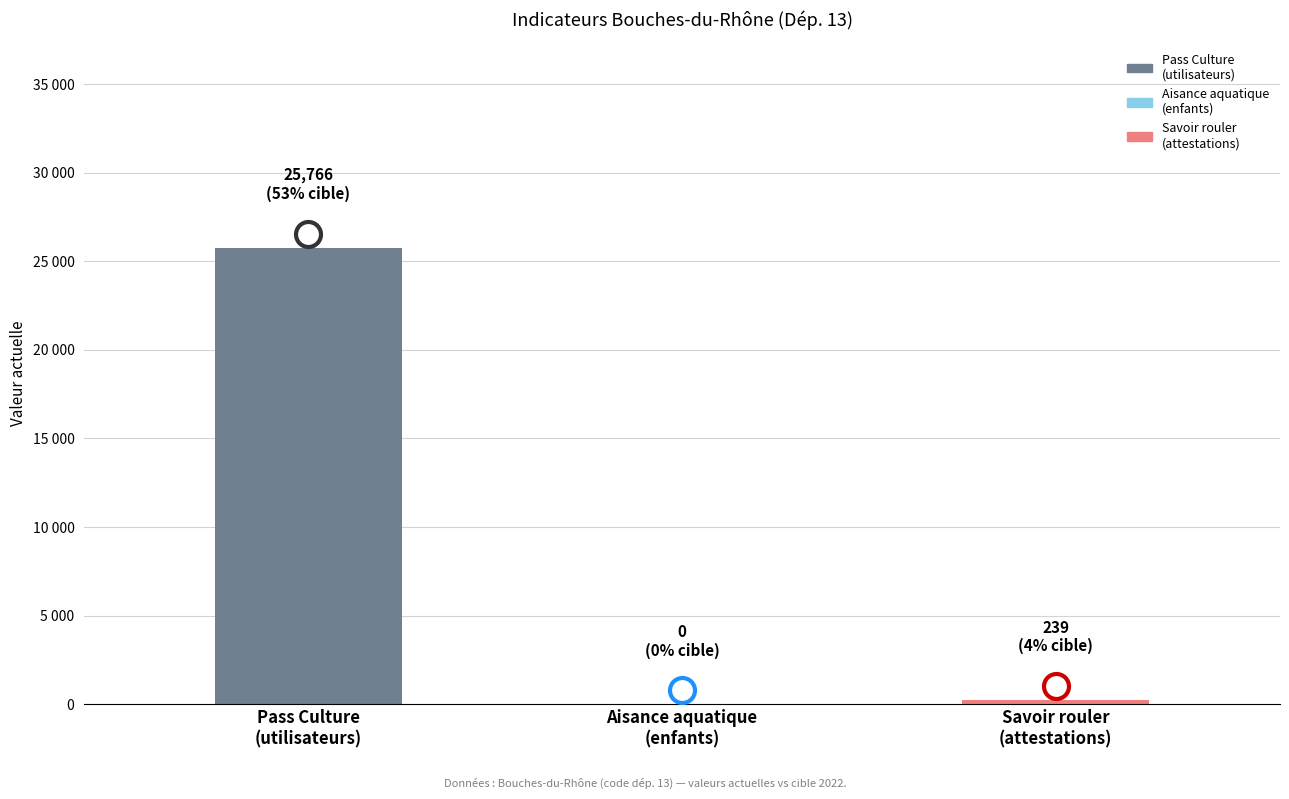

Are the bars horizontal?

No